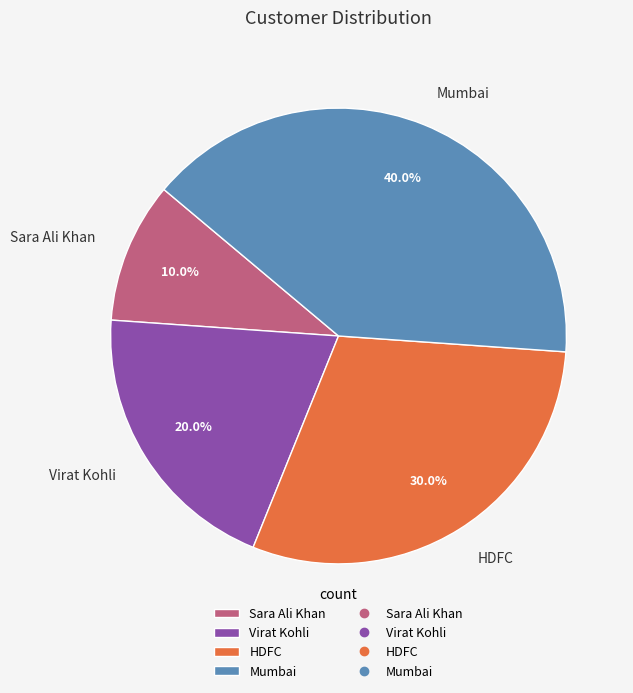

Do Virat Kohli and Sara Ali Khan together represent more than half of the pie?

No